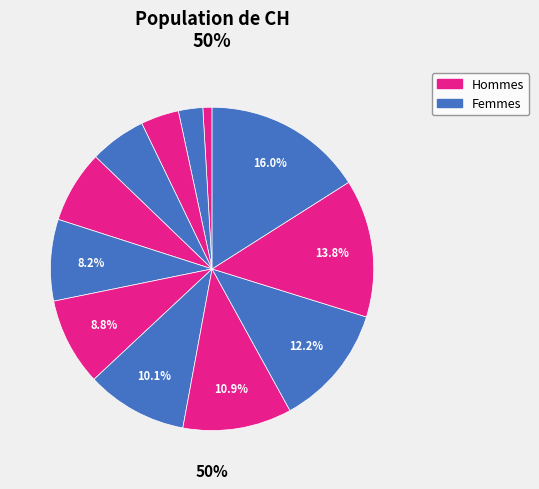

To the nearest percent, what portion does 2020-06-11 represent?

14%